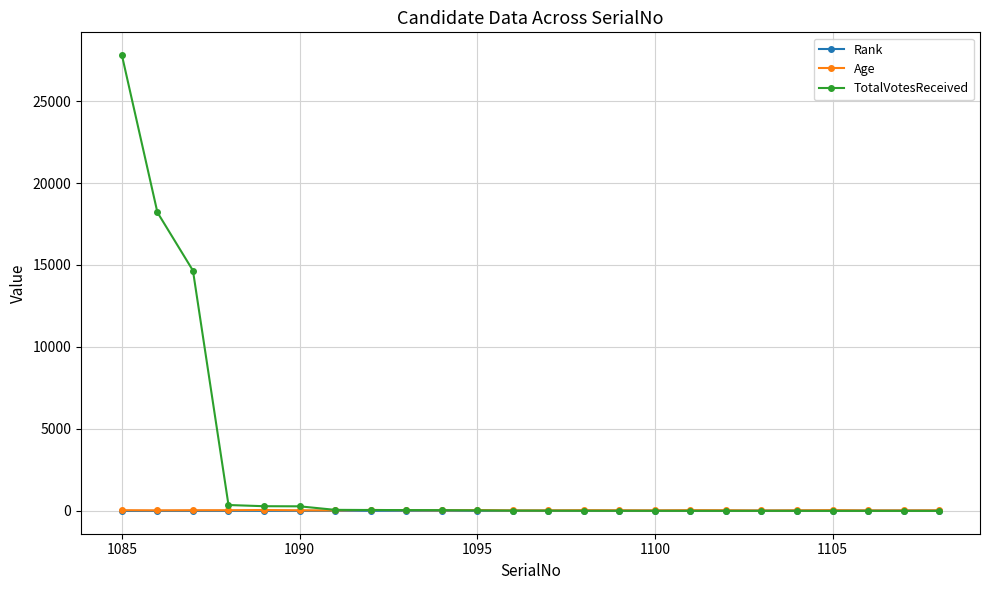

Does the chart display data point markers on the line(s)?

Yes